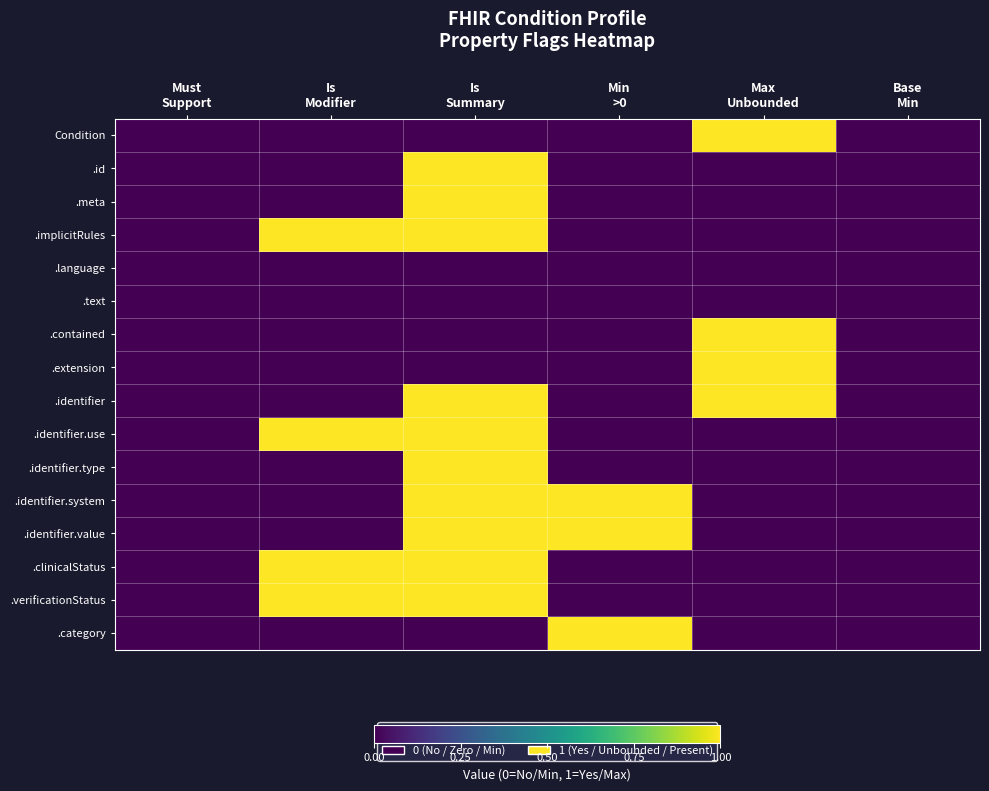

Rank the series by their maximum value, from highest to lowest.

Condition, .id, .meta, .implicitRules, .contained, .extension, .identifier, .identifier.use, .identifier.type, .identifier.system, .identifier.value, .clinicalStatus, .verificationStatus, .category, .language, .text